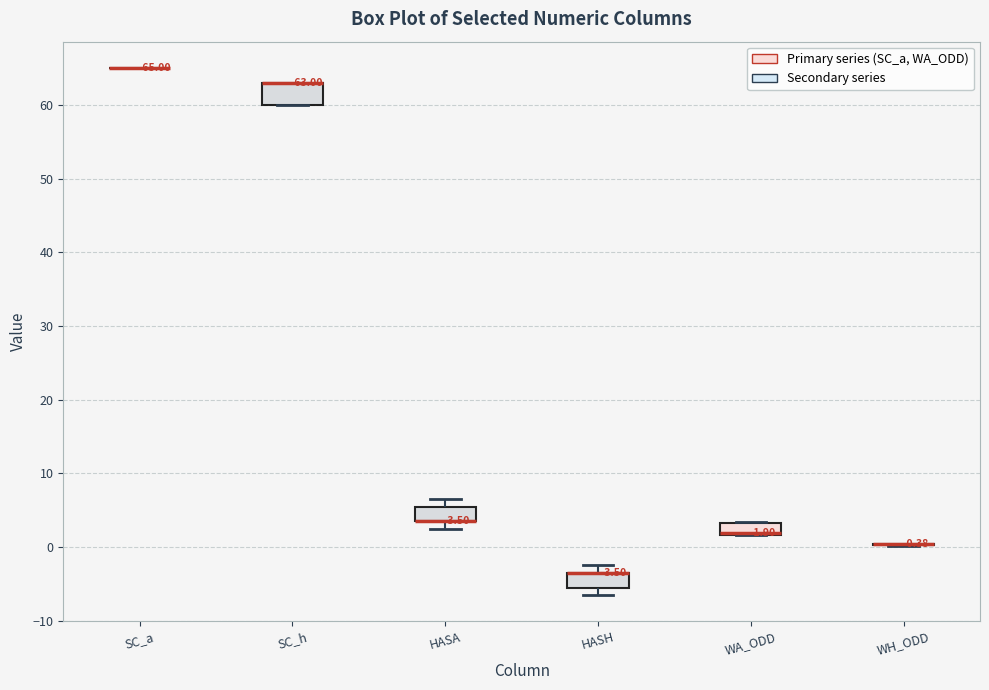

Which box is the tallest, from its lower edge to its upper edge?

SC_h